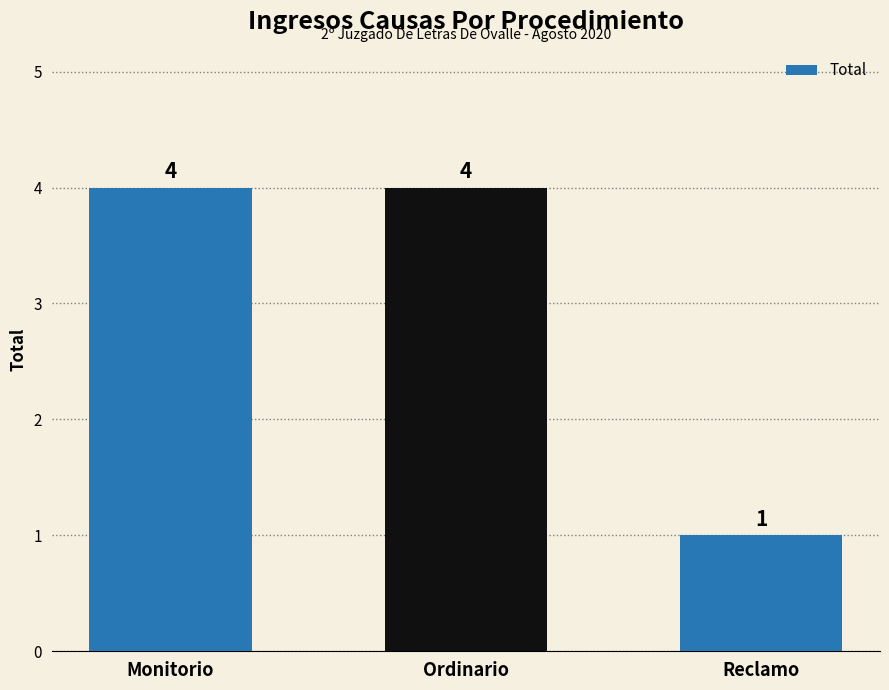

What is the value of the 3rd bar from the left?

1